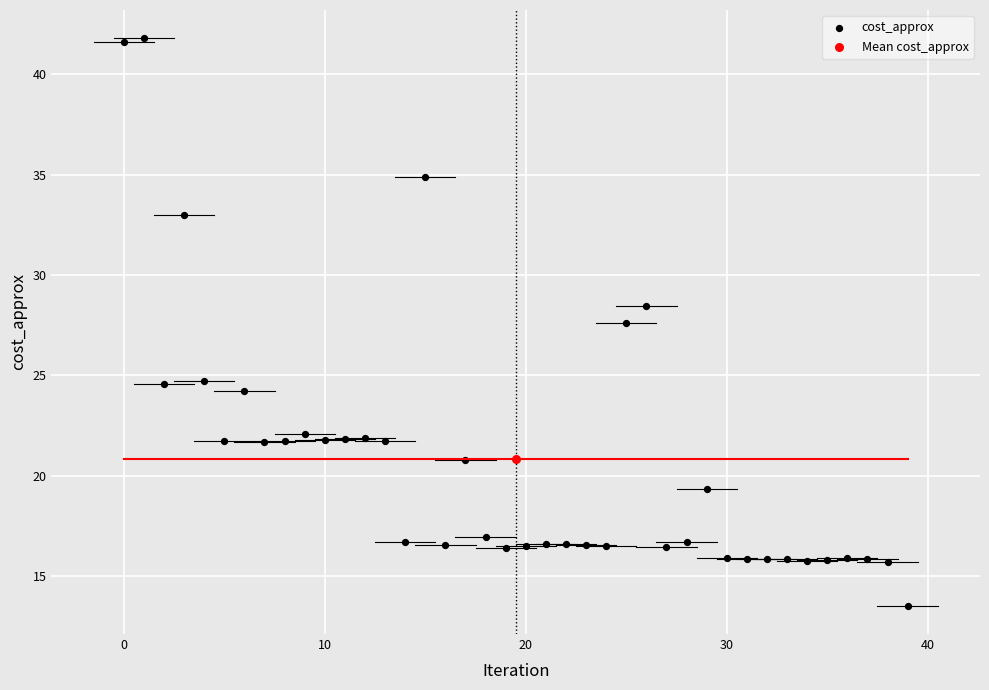

What are all the series names shown in the legend?

cost_approx, Mean cost_approx